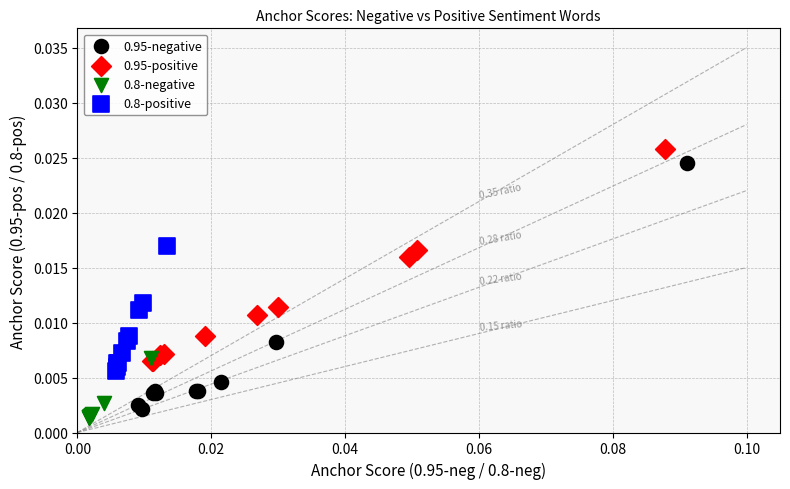

Which series has the largest Y range (max minus min)?

0.95-negative